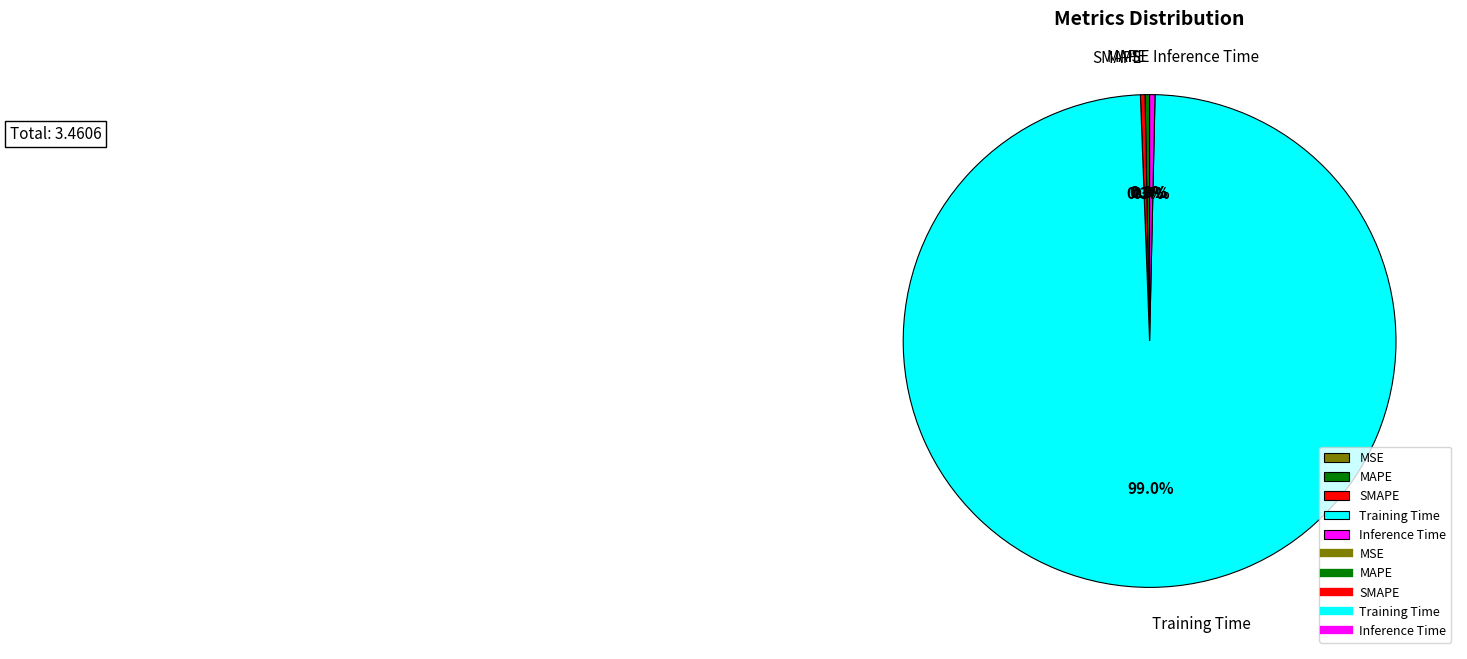

Is there a majority slice in this chart?

Yes